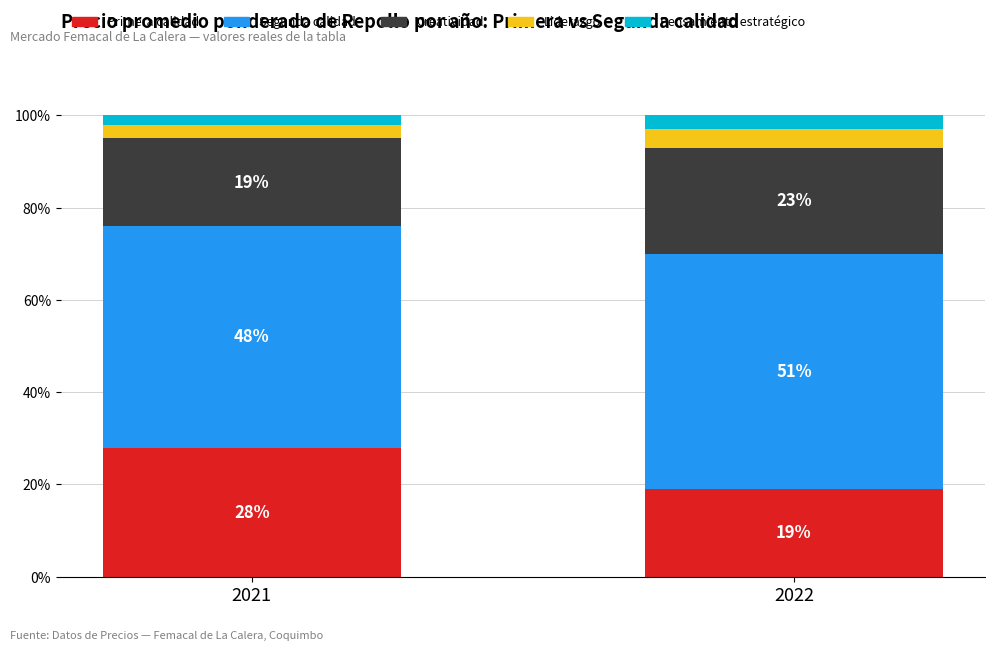

What is the total value across all series at 2021?

100